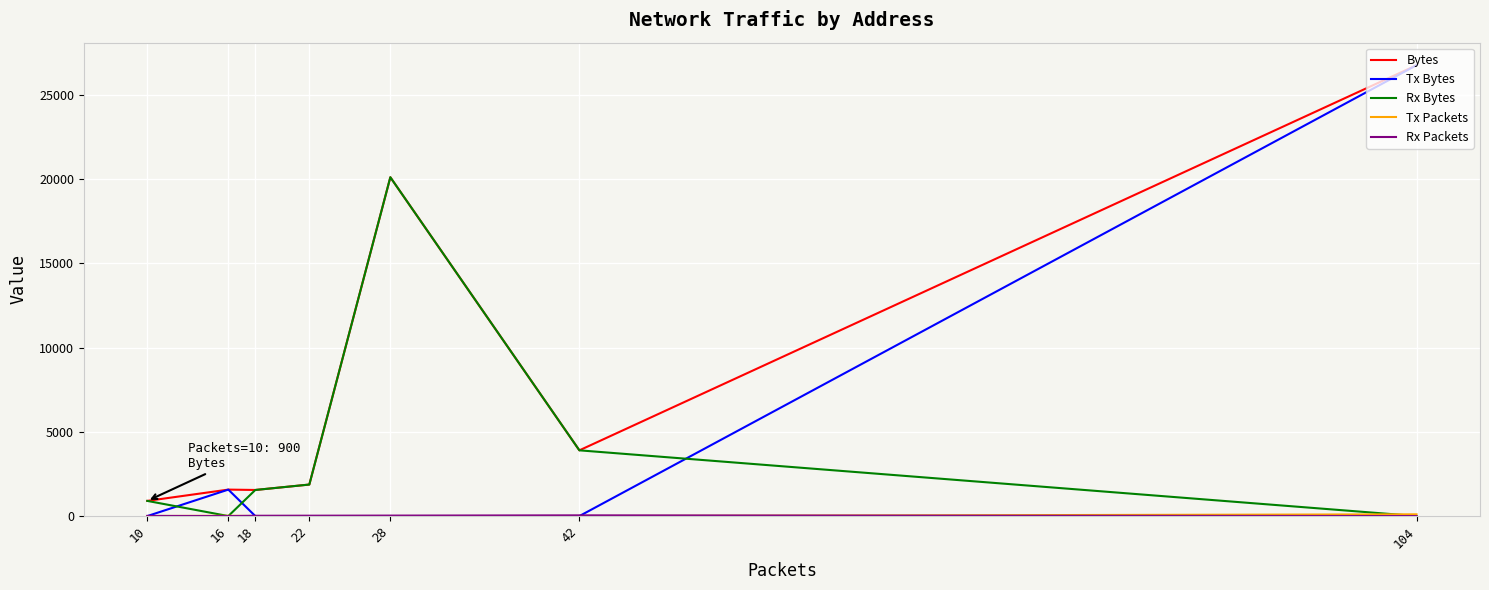

What is the maximum value for Rx Packets?

42